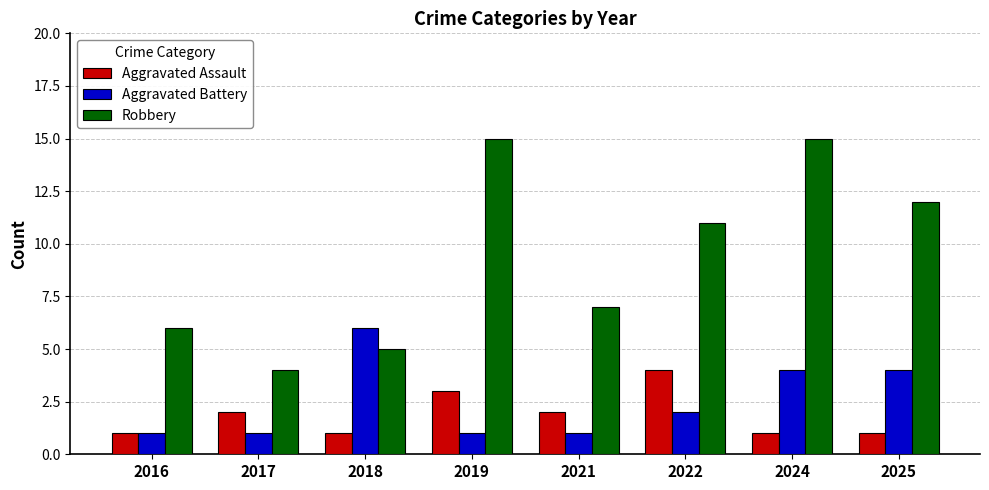

Does the chart contain any negative values?

No